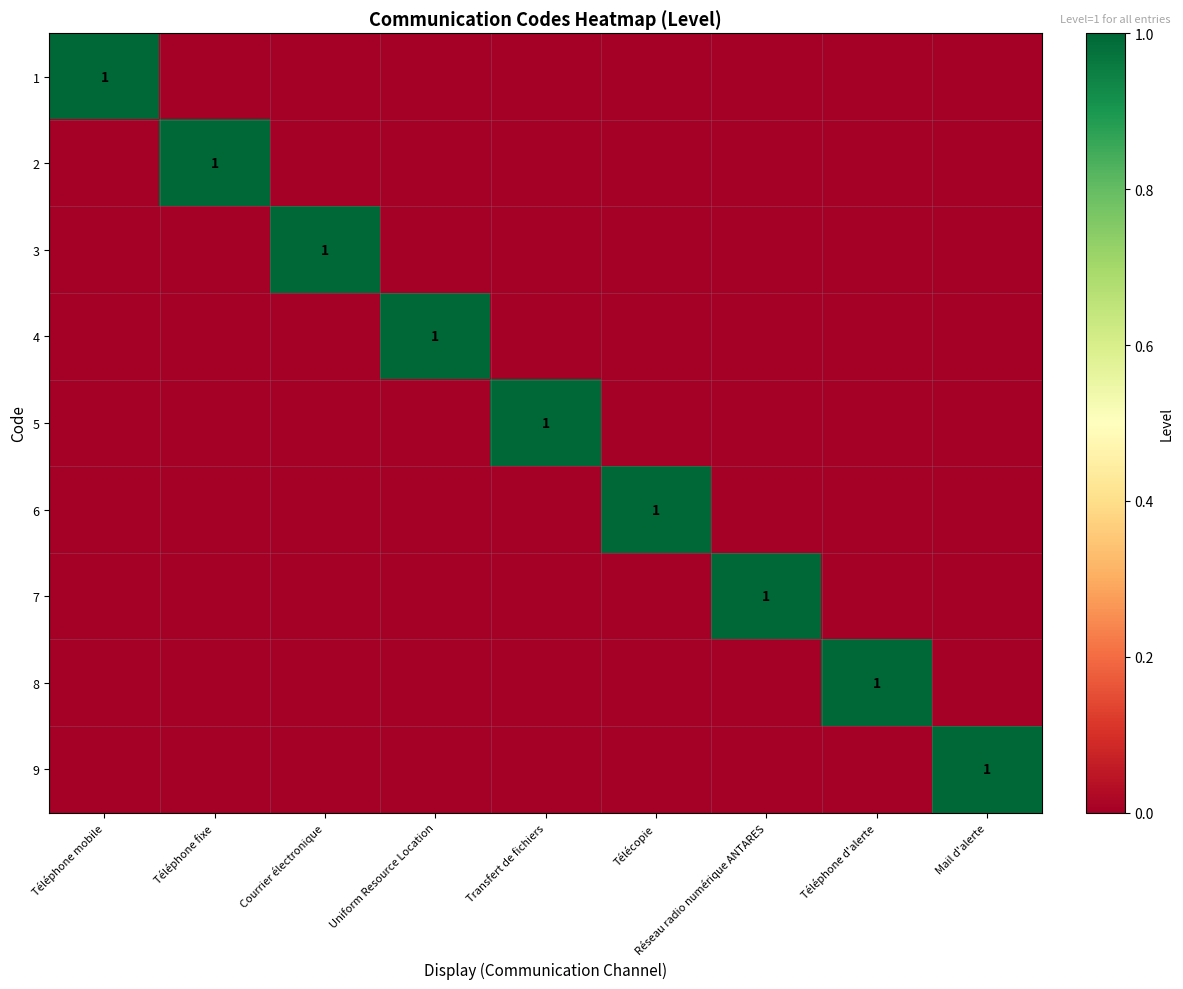

Which series has the largest total across all categories?

1